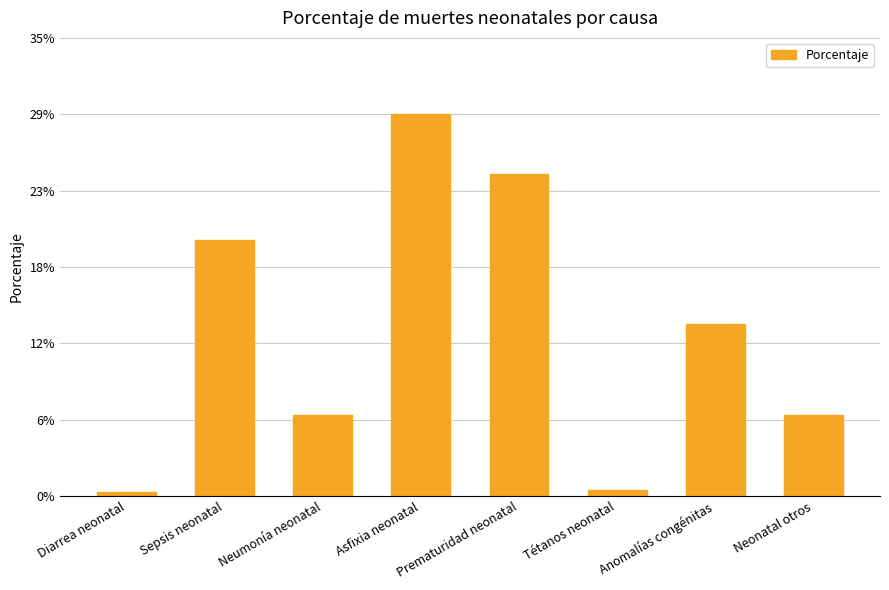

List the labels in order of value, largest first.

Asfixia neonatal, Prematuridad neonatal, Sepsis neonatal, Anomalías congénitas, Neumonía neonatal, Neonatal otros, Tétanos neonatal, Diarrea neonatal